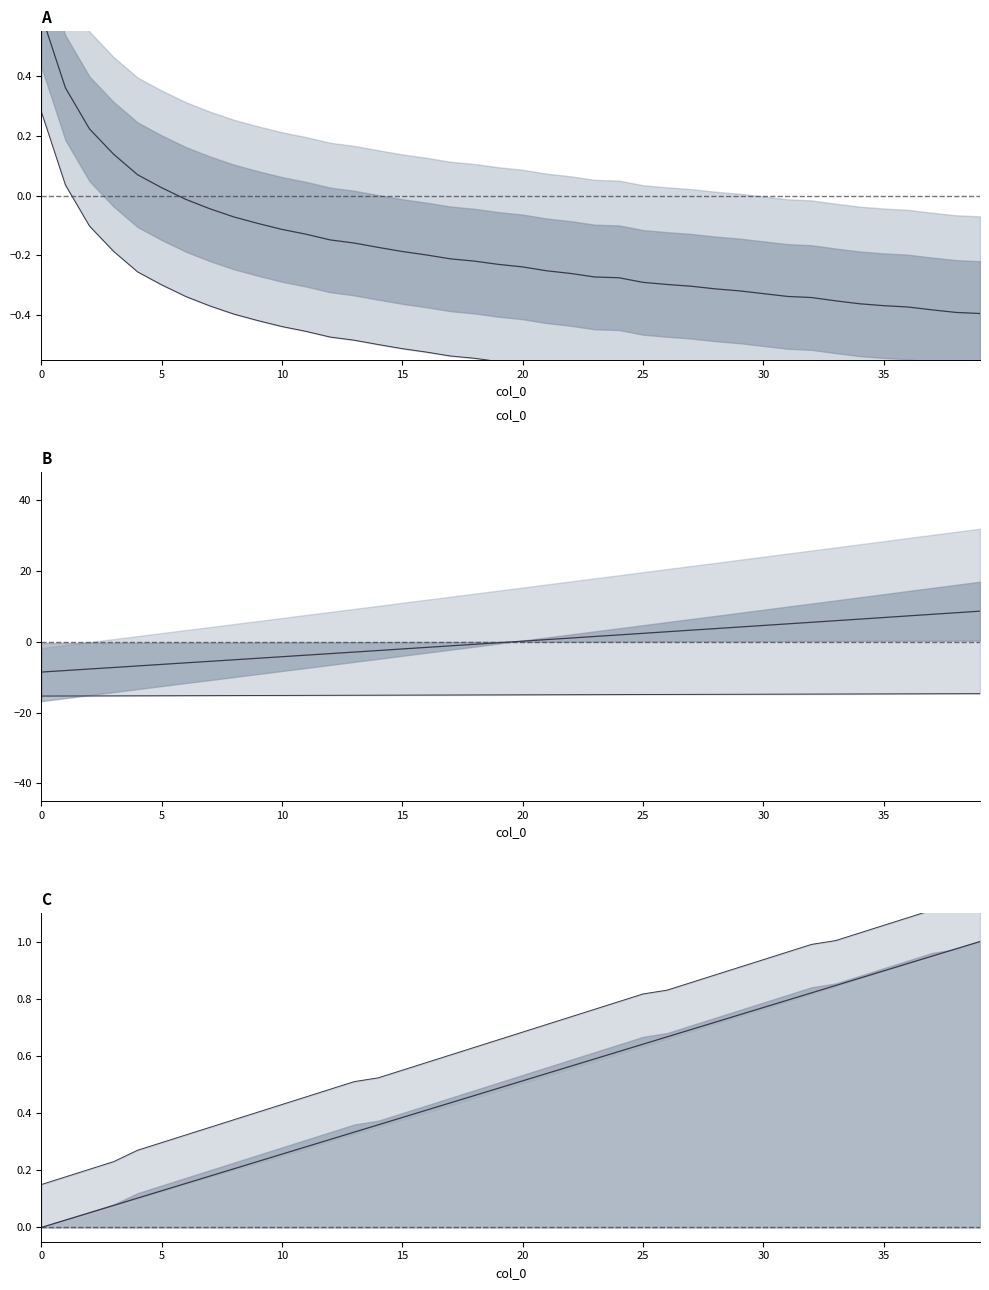

Reading left to right, extract all data points from this chart.

Autonomia Projetada [h]: 0=0.1	1=0.2	2=0.2	3=0.2	4=0.3	5=0.3	6=0.3	7=0.4	8=0.4	9=0.4	10=0.4	11=0.5	12=0.5	13=0.5	14=0.5	15=0.5	16=0.6	17=0.6	18=0.6	19=0.7	20=0.7	21=0.7	22=0.7	23=0.8	24=0.8	25=0.8	26=0.8	27=0.9	28=0.9	29=0.9	30=0.9	31=1.0	32=1.0	33=1.0	34=1.0	35=1.1	36=1.1	37=1.1	38=1.1	39=1.1
Combustivel consumido [L]: 0=0.6	1=0.4	2=0.2	3=0.1	4=0.1	5=0.0	6=-0.0	7=-0.0	8=-0.1	9=-0.1	10=-0.1	11=-0.1	12=-0.1	13=-0.2	14=-0.2	15=-0.2	16=-0.2	17=-0.2	18=-0.2	19=-0.2	20=-0.2	21=-0.3	22=-0.3	23=-0.3	24=-0.3	25=-0.3	26=-0.3	27=-0.3	28=-0.3	29=-0.3	30=-0.3	31=-0.3	32=-0.3	33=-0.4	34=-0.4	35=-0.4	36=-0.4	37=-0.4	38=-0.4	39=-0.4
MTOW [kg]: 0=-8.6	1=-8.1	2=-7.7	3=-7.3	4=-6.8	5=-6.4	6=-5.9	7=-5.5	8=-5.1	9=-4.6	10=-4.2	11=-3.8	12=-3.3	13=-2.9	14=-2.5	15=-2.0	16=-1.6	17=-1.1	18=-0.7	19=-0.3	20=0.2	21=0.6	22=1.1	23=1.5	24=2.0	25=2.4	26=2.9	27=3.3	28=3.7	29=4.2	30=4.6	31=5.1	32=5.5	33=6.0	34=6.4	35=6.9	36=7.3	37=7.8	38=8.2	39=8.7
Combustivel [kg]: 0=0.0	1=0.0	2=0.1	3=0.1	4=0.1	5=0.1	6=0.2	7=0.2	8=0.2	9=0.2	10=0.3	11=0.3	12=0.3	13=0.3	14=0.4	15=0.4	16=0.4	17=0.4	18=0.5	19=0.5	20=0.5	21=0.5	22=0.6	23=0.6	24=0.6	25=0.6	26=0.7	27=0.7	28=0.7	29=0.7	30=0.8	31=0.8	32=0.8	33=0.8	34=0.9	35=0.9	36=0.9	37=0.9	38=1.0	39=1.0
Massa gerador: 0=-15.3	1=-15.3	2=-15.3	3=-15.3	4=-15.3	5=-15.3	6=-15.2	7=-15.2	8=-15.2	9=-15.2	10=-15.2	11=-15.1	12=-15.1	13=-15.1	14=-15.1	15=-15.1	16=-15.1	17=-15.0	18=-15.0	19=-15.0	20=-15.0	21=-15.0	22=-15.0	23=-14.9	24=-14.9	25=-14.9	26=-14.9	27=-14.9	28=-14.9	29=-14.8	30=-14.8	31=-14.8	32=-14.8	33=-14.8	34=-14.7	35=-14.7	36=-14.7	37=-14.7	38=-14.7	39=-14.7